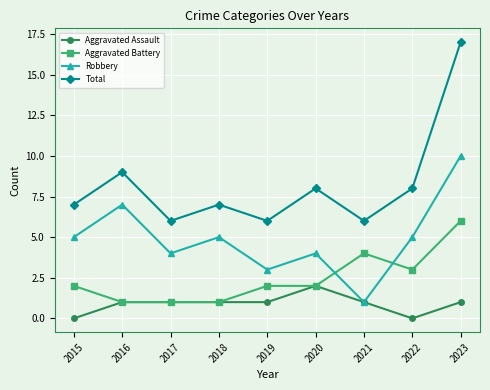

Count the Robbery values in the range 4 to 5.

5